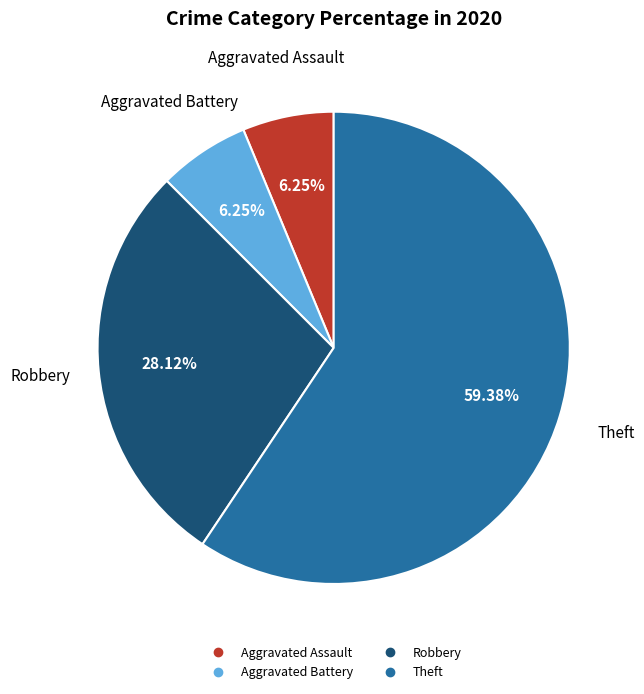

Is there a majority slice in this chart?

Yes